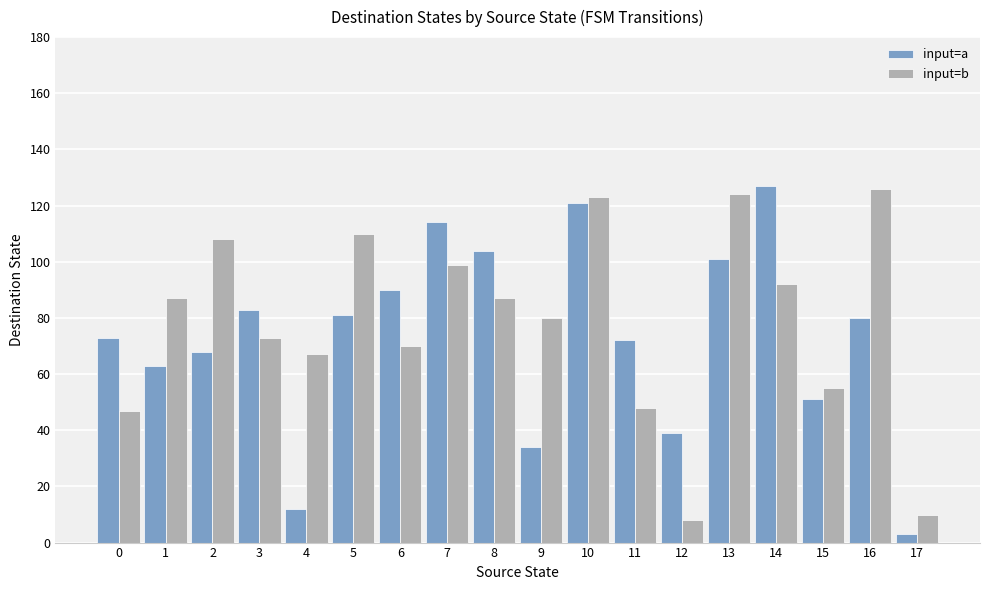

Is it true that input=a equals 114 at 16?

False